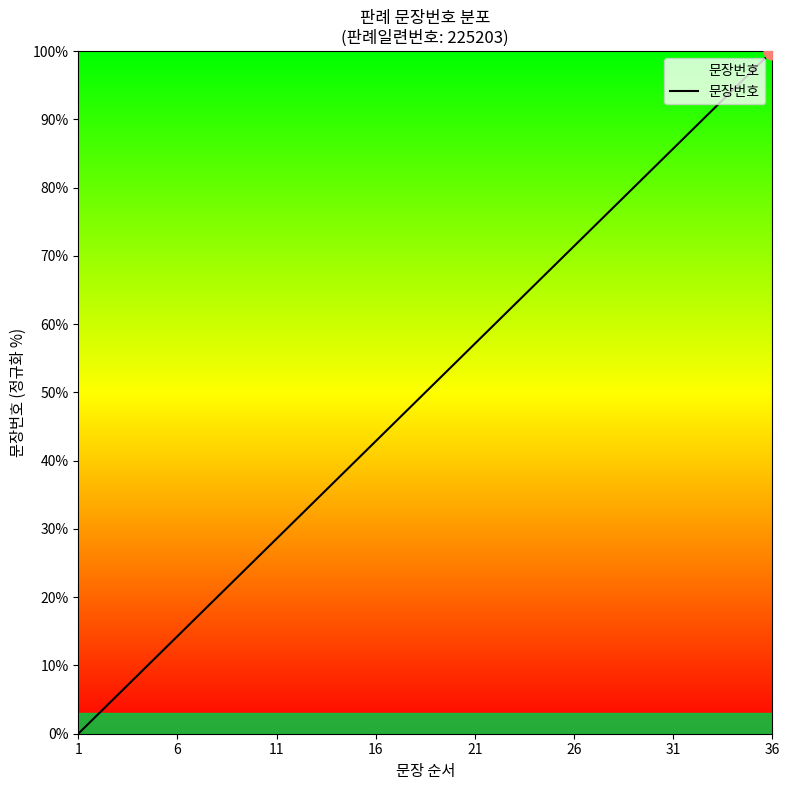

What is the maximum value shown in the chart?

100.0